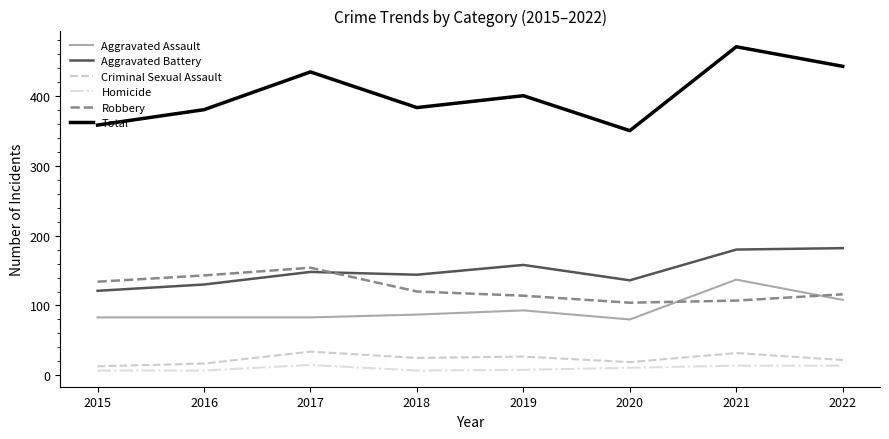

True or false: Aggravated Battery has a value of 121 at 2015.

True